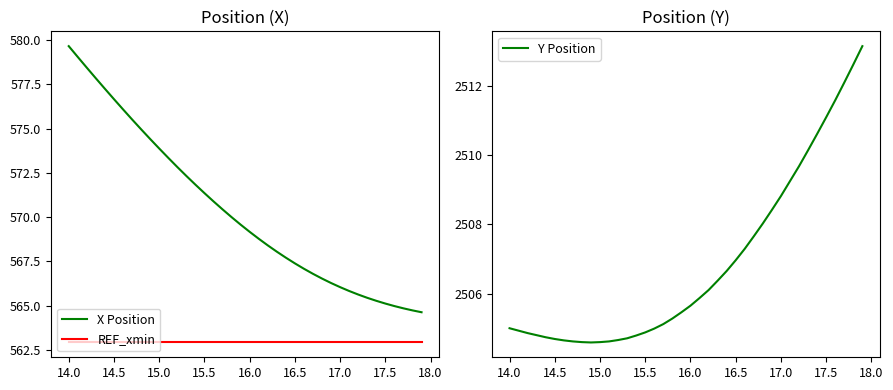

True or false: Y Position and REF_xmin cross at least once.

False